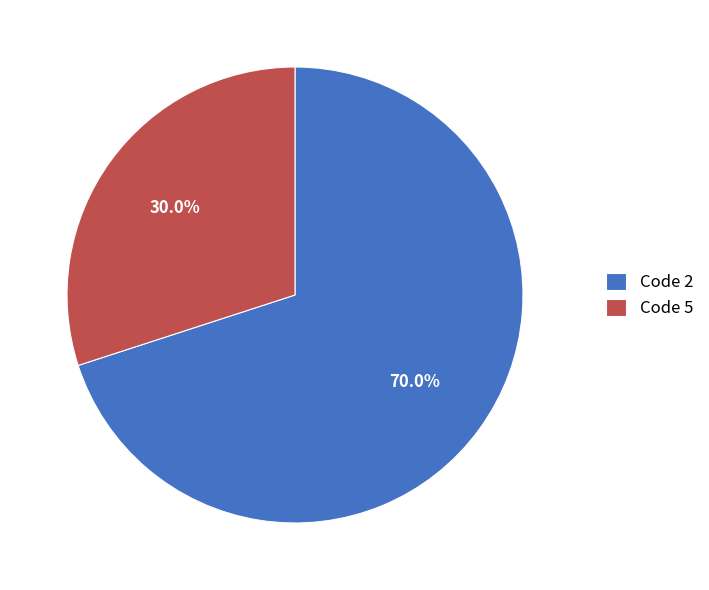

What is the ratio of the value at Code 2 to the value at Code 5?

2.3